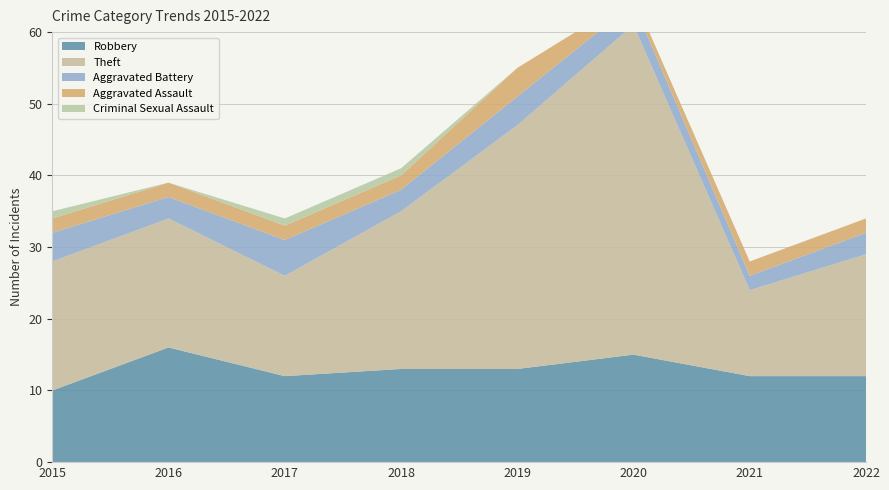

Reading left to right, what are all the values shown in this chart?

Robbery: 10	16	12	13	13	15	12	12
Theft: 18	18	14	22	34	46	12	17
Aggravated Battery: 4	3	5	3	4	3	2	3
Aggravated Assault: 2	2	2	2	4	1	2	2
Criminal Sexual Assault: 1	0	1	1	0	0	0	0